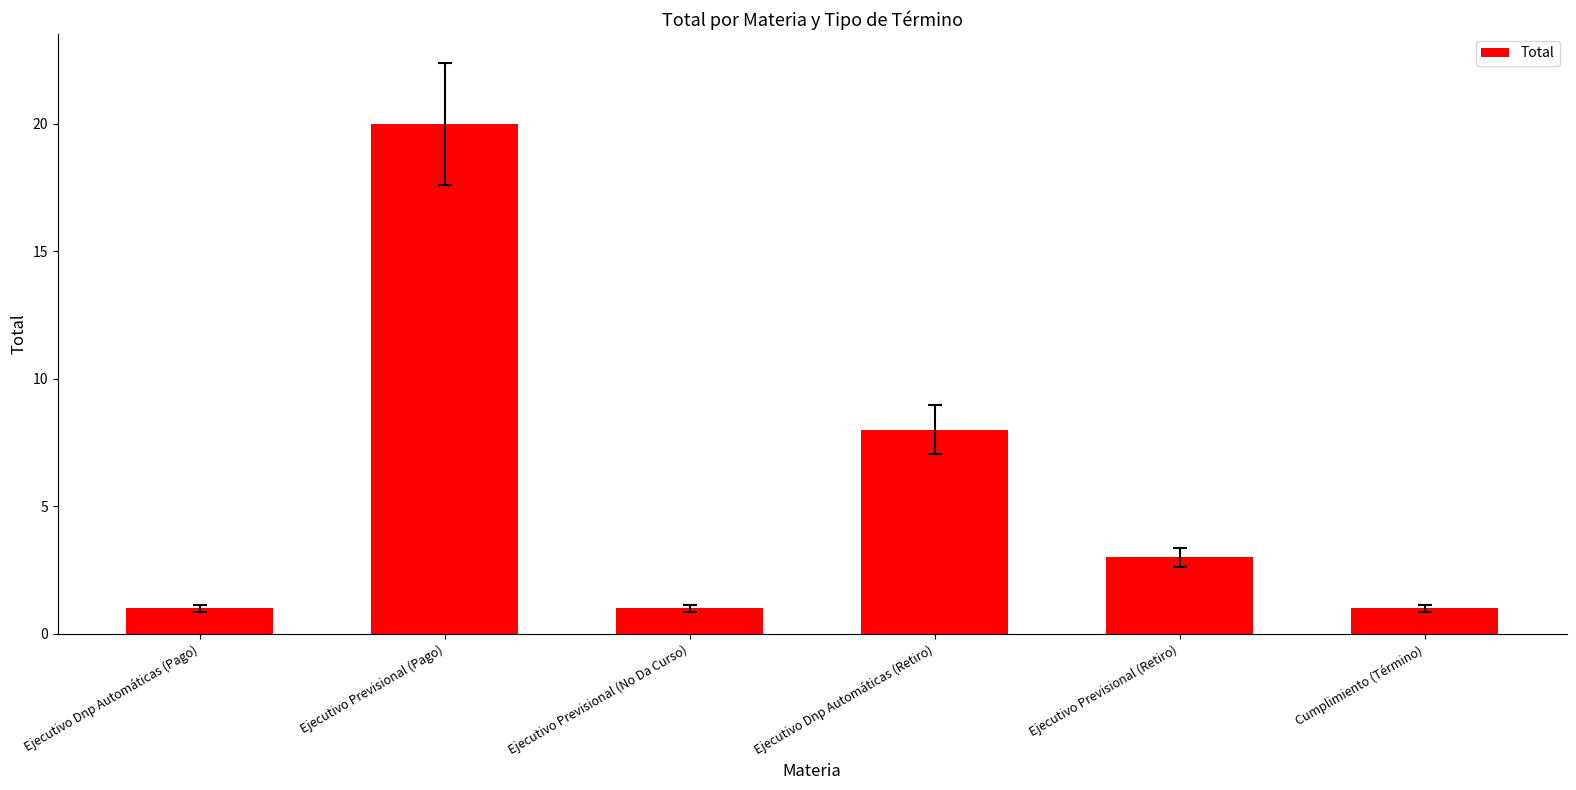

What is the sum of the values at Ejecutivo Previsional (No Da Curso) and Ejecutivo Previsional (Pago)?

21